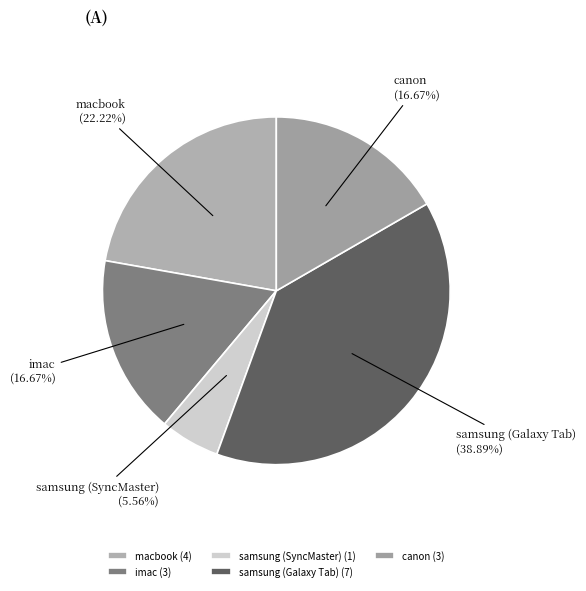

The samsung (SyncMaster) slice represents 6% of the pie. True or false?

True